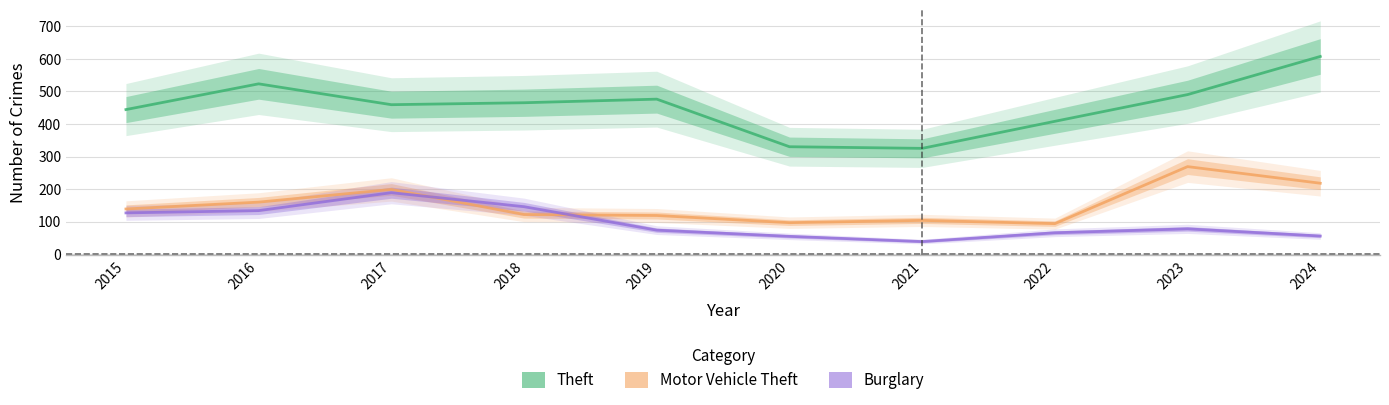

At which category does the chart reach its minimum across all series?

2021